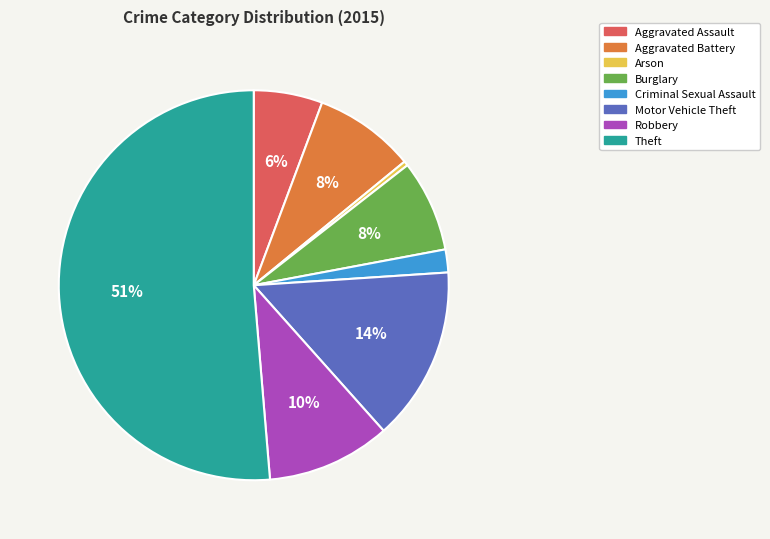

What percentage is the Criminal Sexual Assault slice, to the nearest percent?

2%